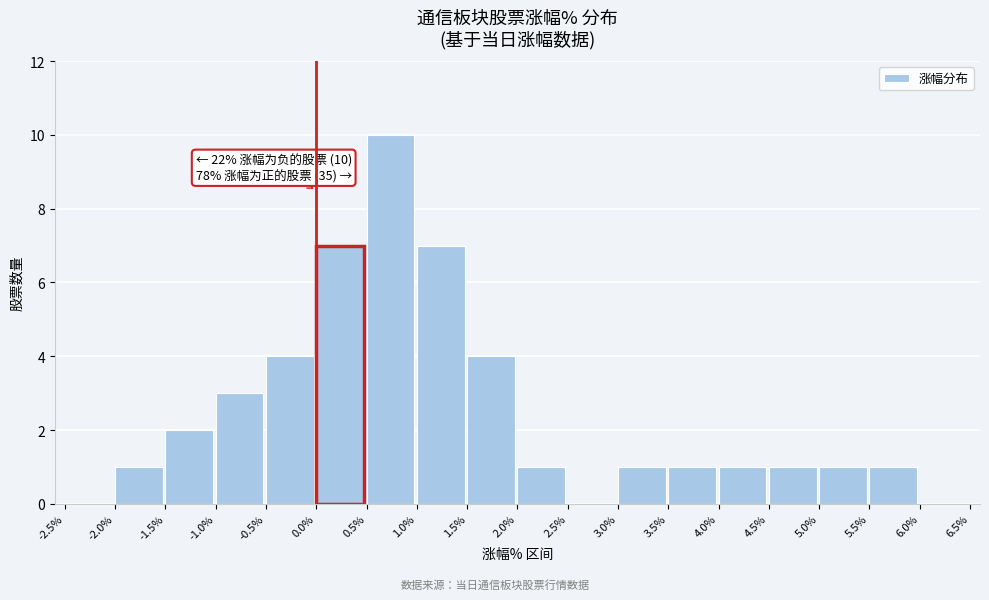

Over which range of the x-axis is the bar tallest?

0.5% to 1.0%